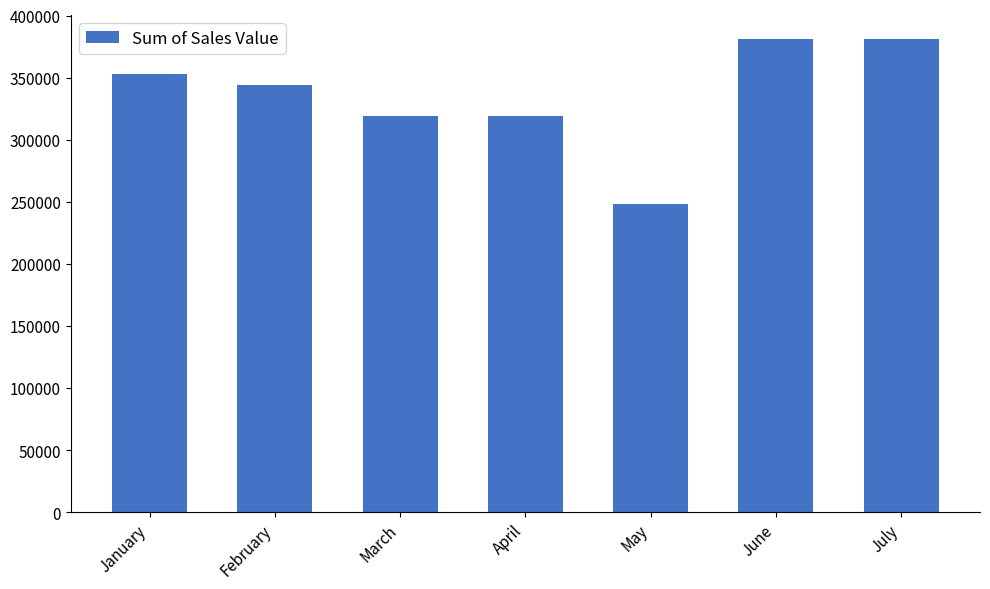

What is the average value?

335246.1